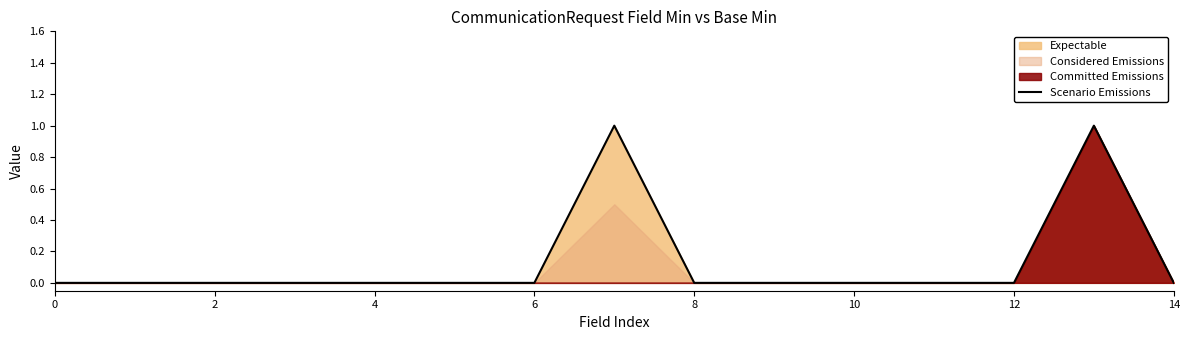

Count the values in the range 0 to 1.

15